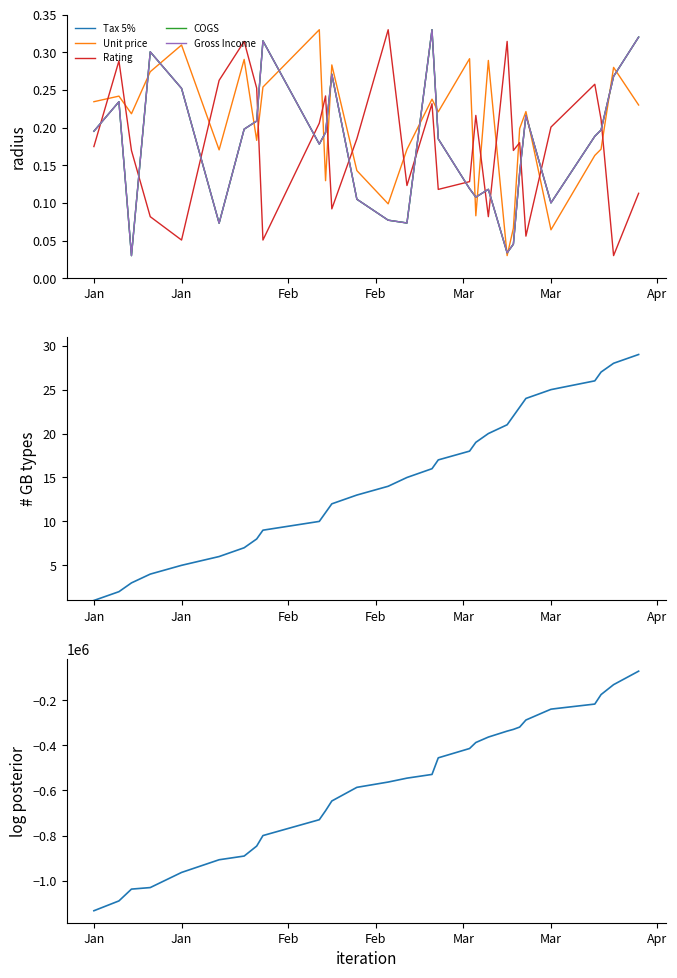

Which series has the largest range (max minus min)?

Tax 5%